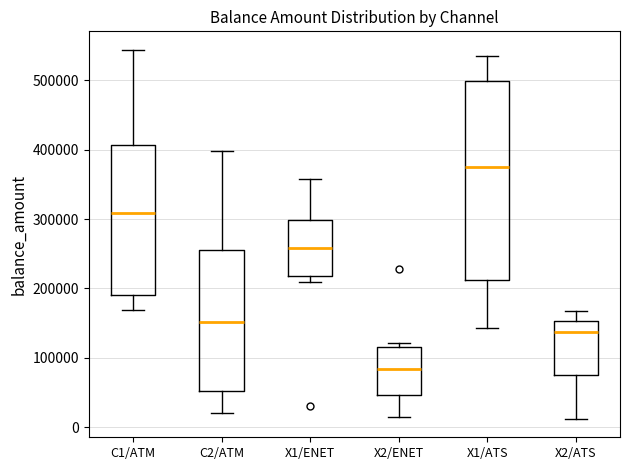

Which box is the tallest, from its lower edge to its upper edge?

X1/ATS